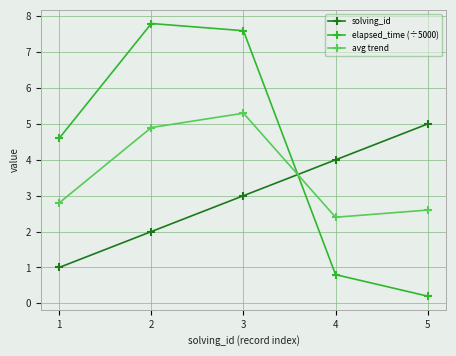

True or false: avg trend and elapsed_time (÷5000) intersect in this chart.

True